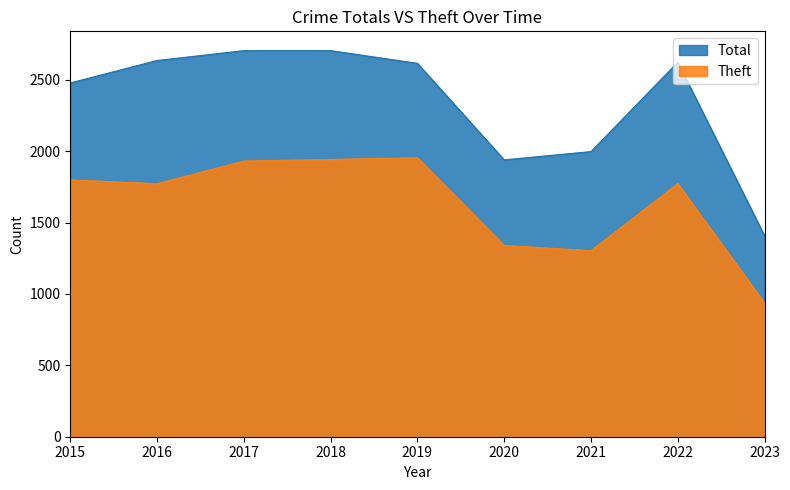

Which label corresponds to the largest value in the chart?

2017